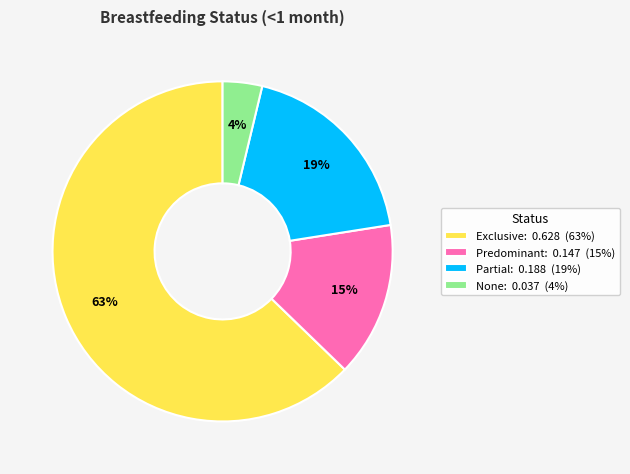

Count the number of slices in the pie.

4